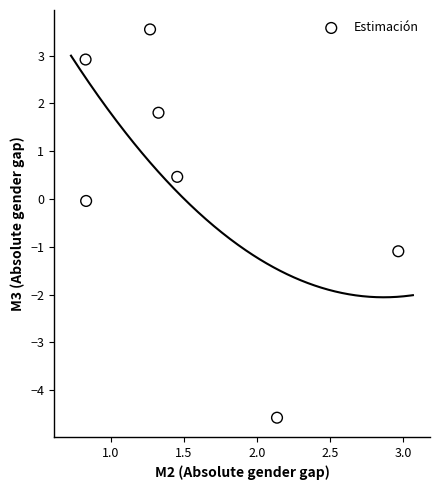

What is the average X value?

1.5